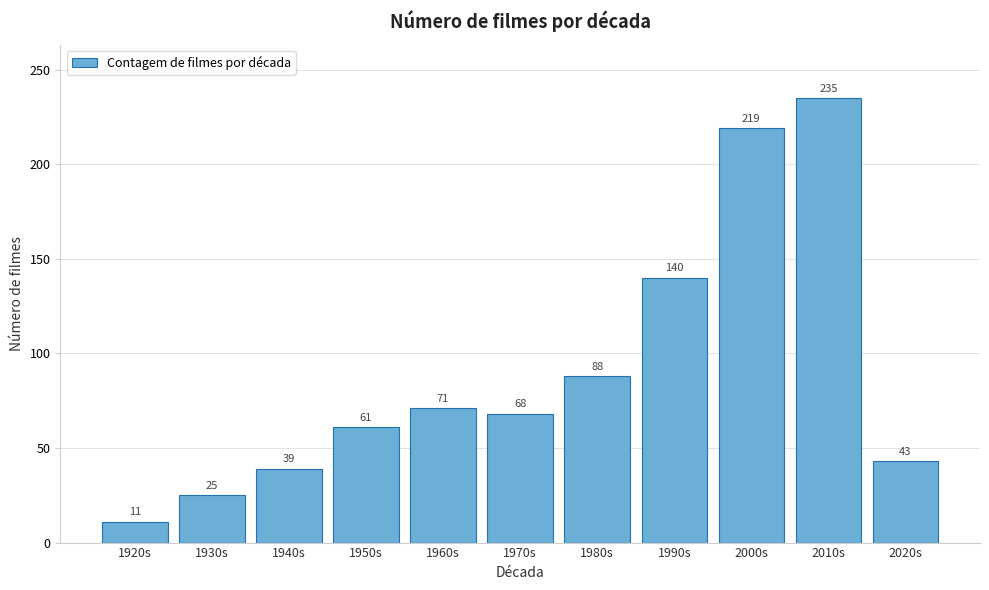

Reading left to right, transcribe all the data shown in this chart.

11	25	39	61	71	68	88	140	219	235	43